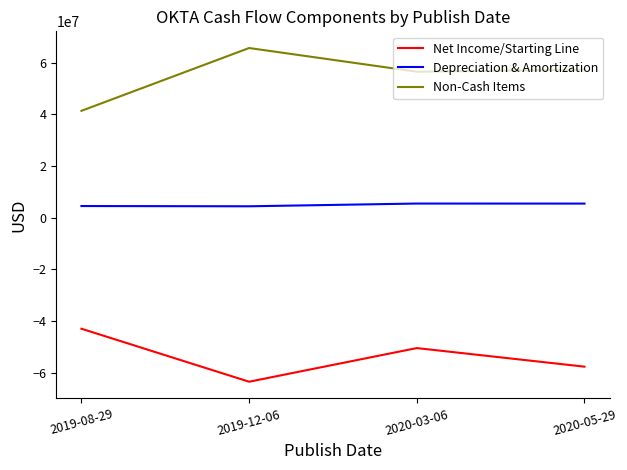

What is the minimum value shown in the chart?

-63495000